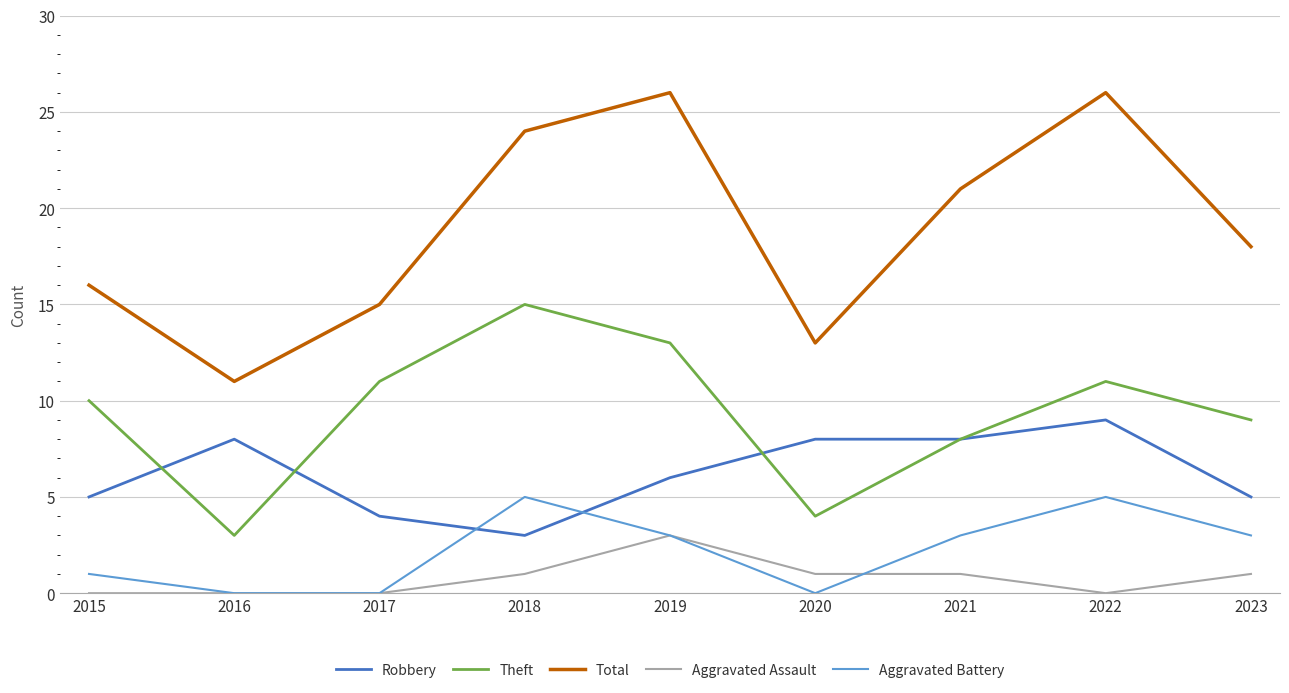

What value does the Robbery series have at 2015?

5